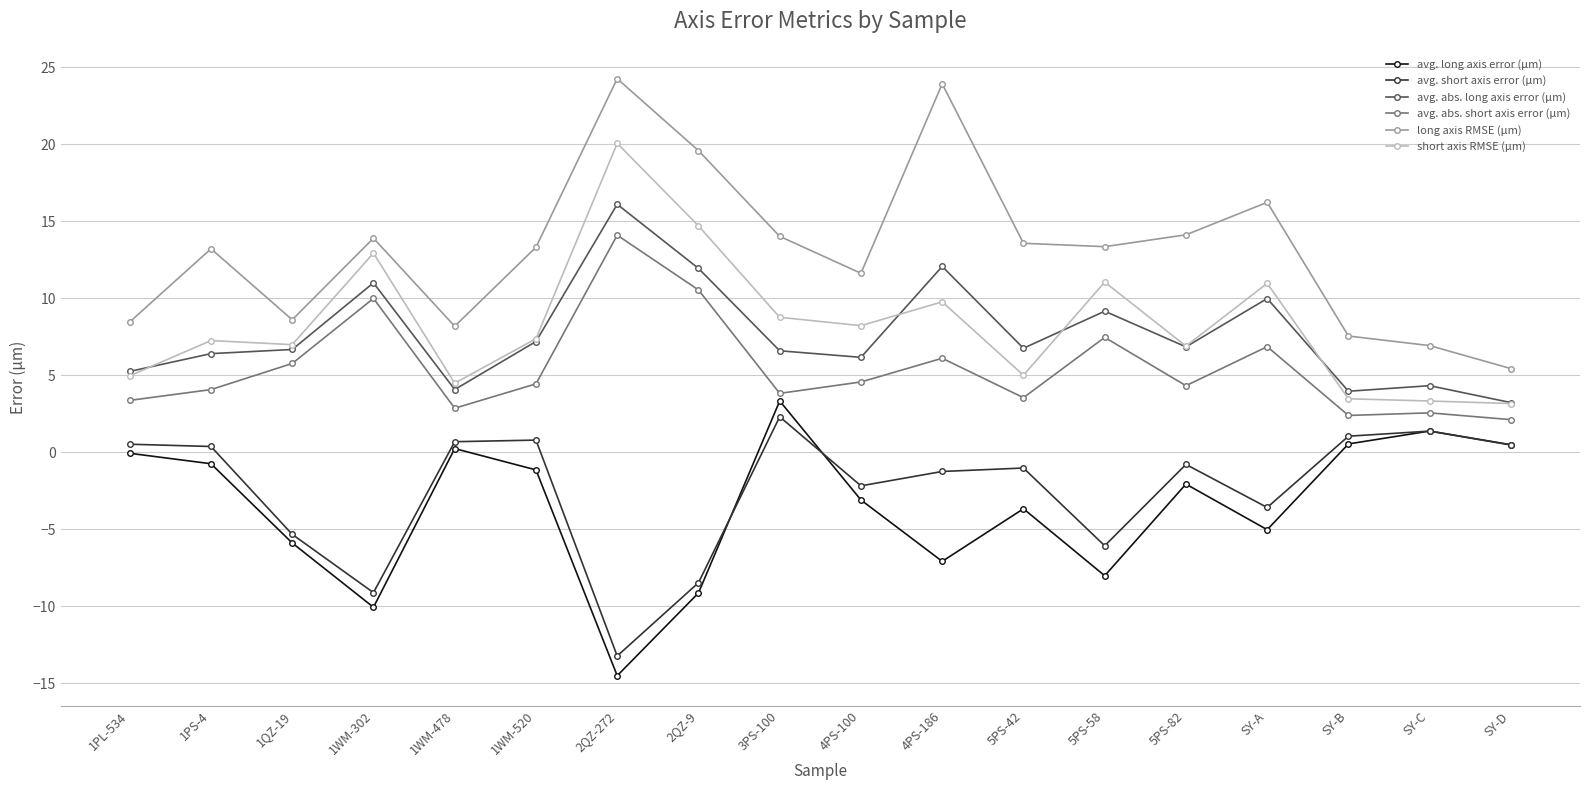

True or false: short axis RMSE (μm) and avg. abs. short axis error (μm) intersect in this chart.

False